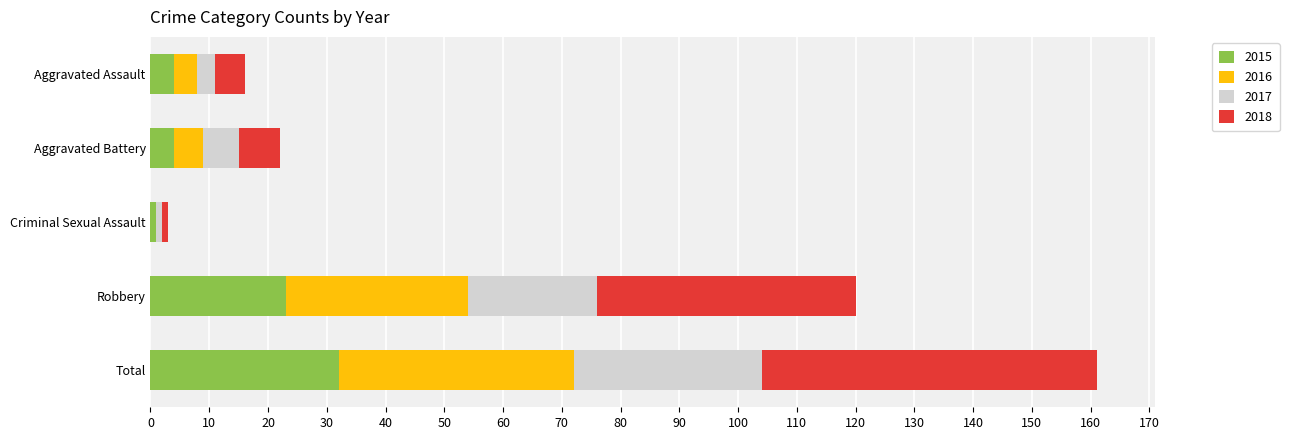

At which category is the sum across all series the highest?

Total